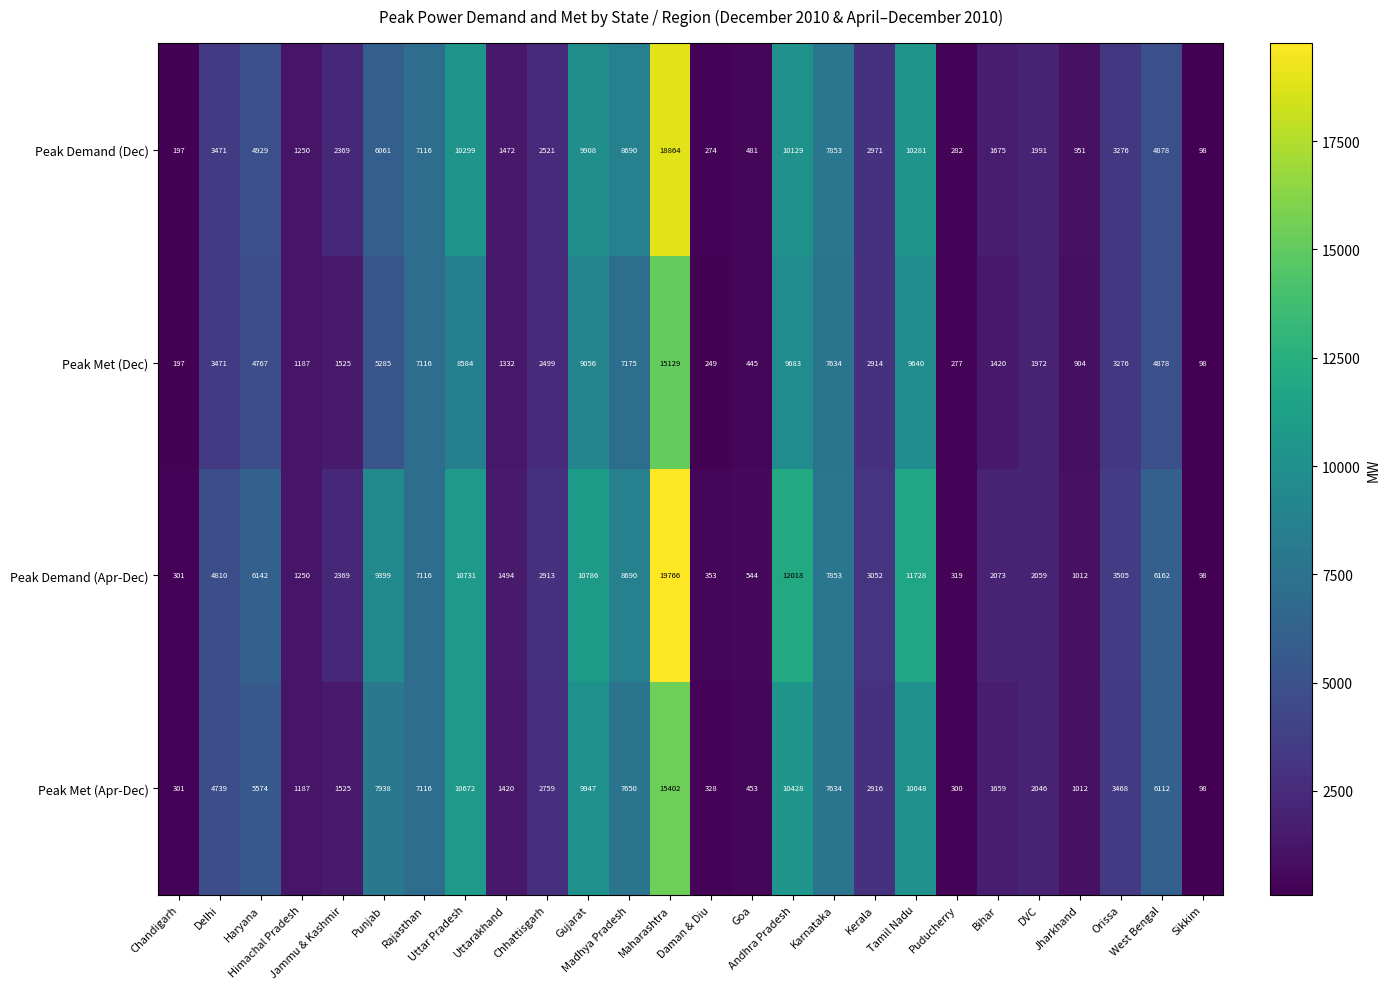

What is the difference between the maximum and second lowest values in the Peak Demand (Dec) series?

18667